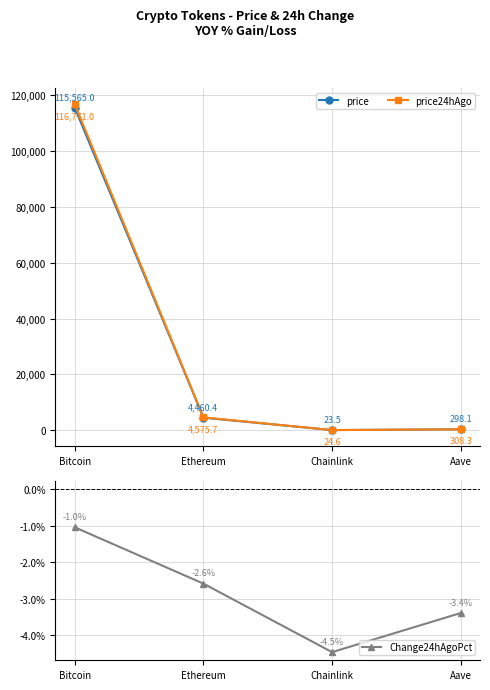

What is the difference between the maximum and minimum values in the price series?

115541.5